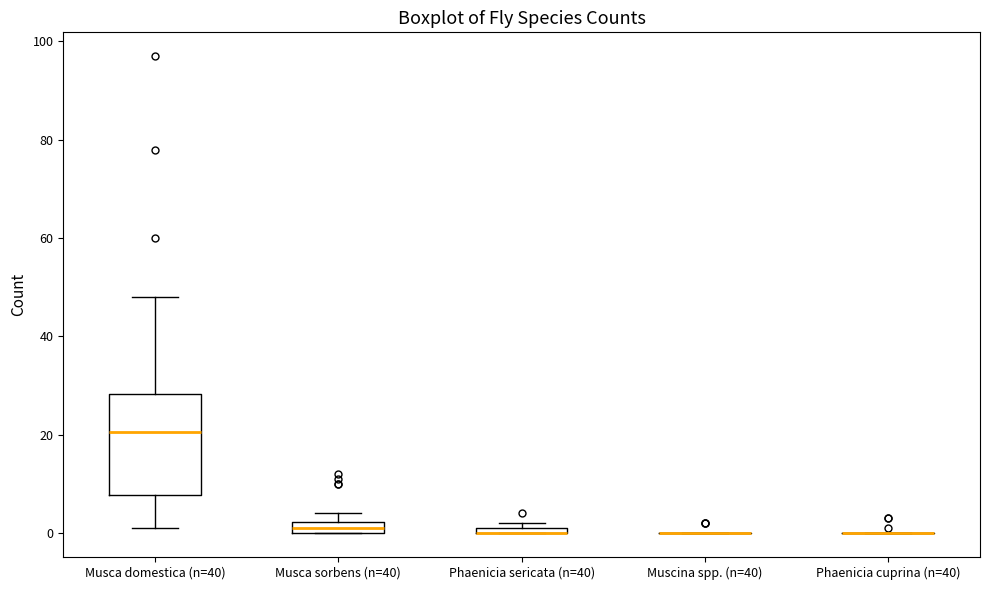

Comparing the boxes themselves (not the whiskers), which one is the tallest?

Musca domestica (n=40)